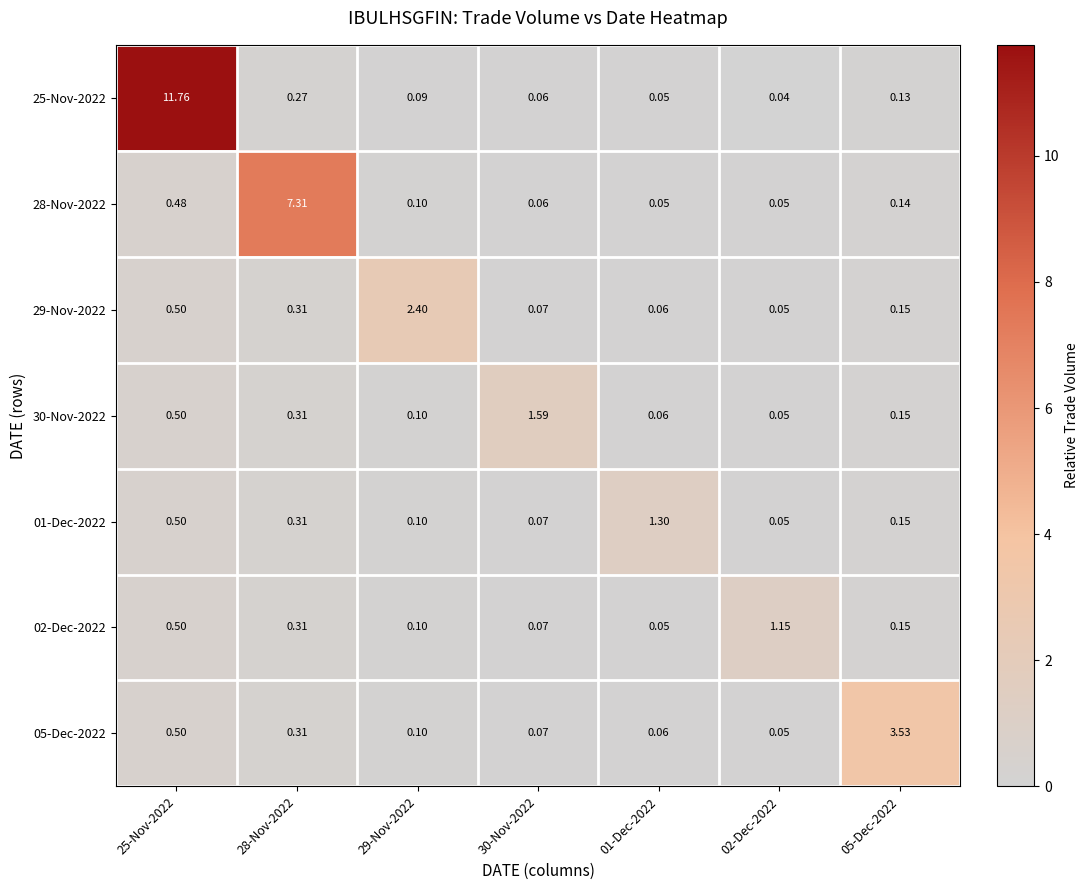

Count the number of data series in this chart.

7